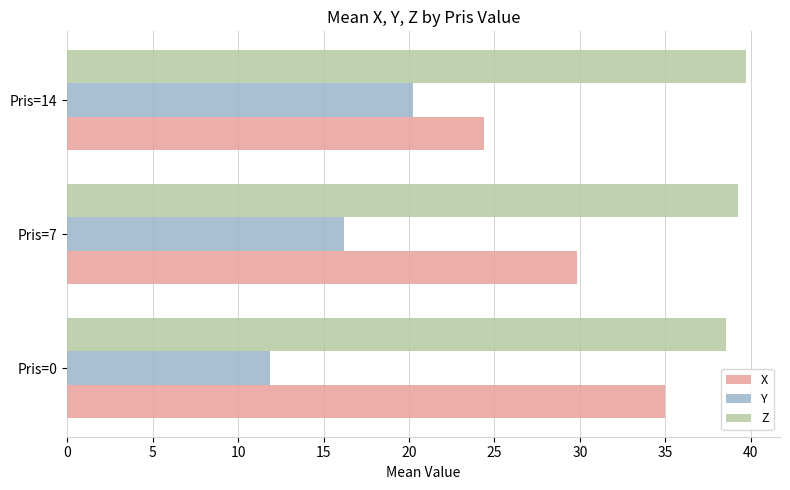

What is the smallest value displayed?

11.9